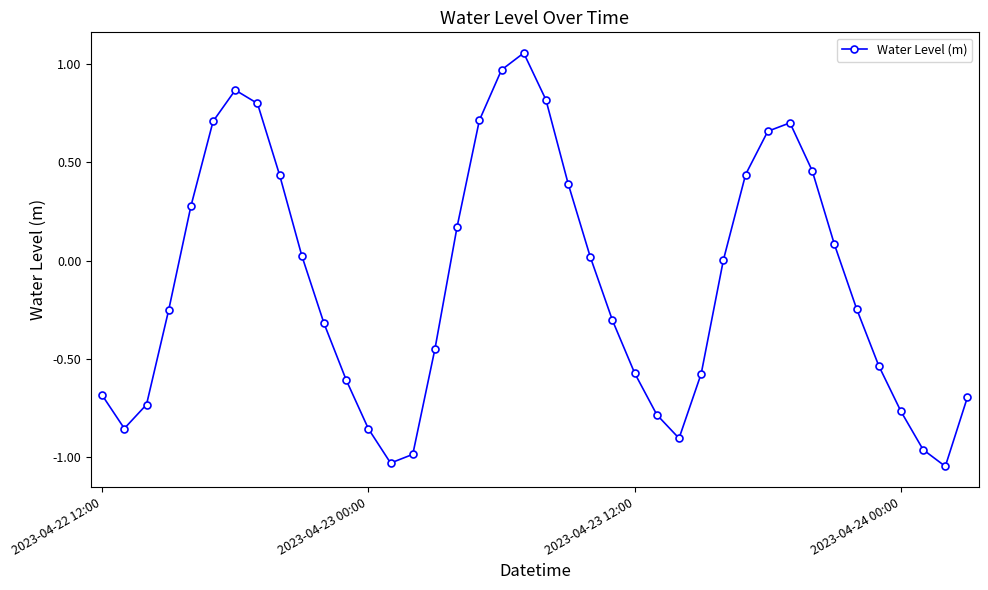

How many points are lower than both their immediate neighbors (excluding endpoints)?

4